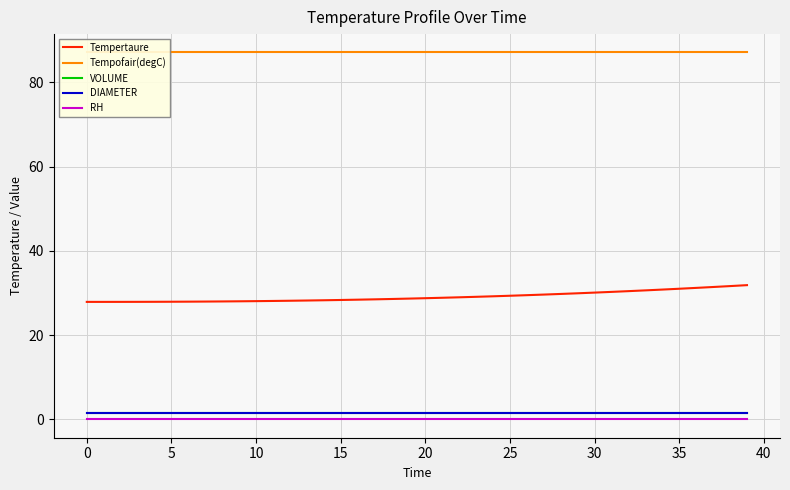

Reading left to right, transcribe all the data shown in this chart.

Tempertaure: 27.9	27.9	27.9	27.9	27.9	27.9	28.0	28.0	28.0	28.0	28.1	28.1	28.2	28.2	28.3	28.3	28.4	28.5	28.6	28.7	28.8	28.9	29.0	29.1	29.2	29.4	29.5	29.6	29.8	29.9	30.1	30.3	30.4	30.6	30.8	31.0	31.2	31.4	31.6	31.9
Tempofair(degC): 87.1	87.1	87.1	87.1	87.1	87.1	87.1	87.1	87.1	87.1	87.1	87.1	87.1	87.1	87.1	87.1	87.1	87.1	87.1	87.1	87.1	87.1	87.1	87.1	87.1	87.1	87.1	87.1	87.1	87.1	87.1	87.1	87.1	87.1	87.1	87.1	87.1	87.1	87.1	87.1
VOLUME: 1.5	1.5	1.5	1.5	1.5	1.5	1.5	1.5	1.5	1.5	1.5	1.5	1.5	1.5	1.5	1.5	1.5	1.5	1.5	1.5	1.5	1.5	1.5	1.5	1.5	1.5	1.5	1.5	1.5	1.5	1.5	1.5	1.5	1.5	1.5	1.5	1.5	1.5	1.5	1.5
DIAMETER: 1.4	1.4	1.4	1.4	1.4	1.4	1.4	1.4	1.4	1.4	1.4	1.4	1.4	1.4	1.4	1.4	1.4	1.4	1.4	1.4	1.4	1.4	1.4	1.4	1.4	1.4	1.4	1.4	1.4	1.4	1.4	1.4	1.4	1.4	1.4	1.4	1.4	1.4	1.4	1.4
RH: 0.0	0.0	0.0	0.0	0.0	0.0	0.0	0.0	0.0	0.0	0.0	0.0	0.0	0.0	0.0	0.0	0.0	0.0	0.0	0.0	0.0	0.0	0.0	0.0	0.0	0.0	0.0	0.0	0.0	0.0	0.0	0.0	0.0	0.0	0.0	0.0	0.0	0.0	0.0	0.0